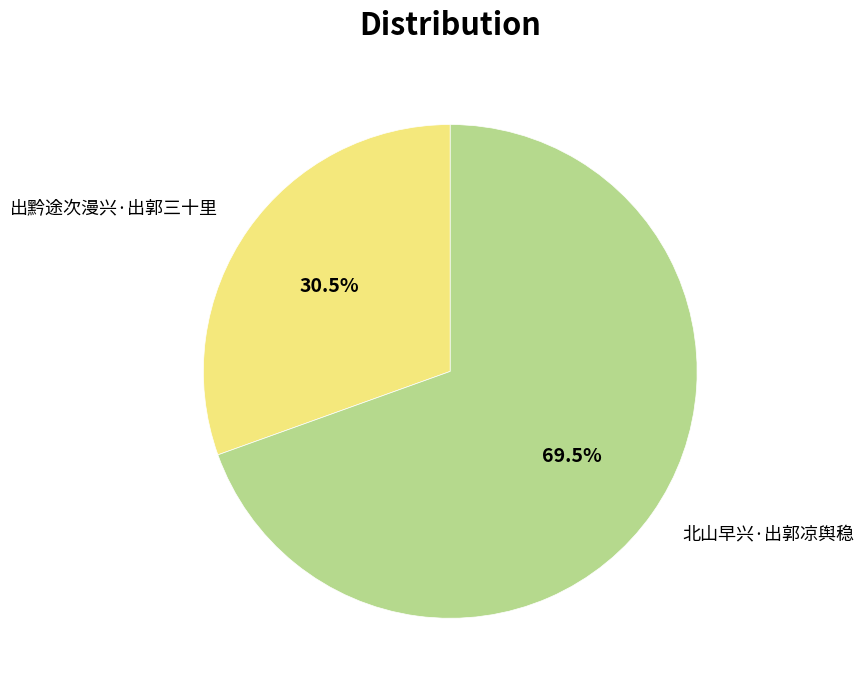

Rank the categories by value from lowest to highest.

出黔途次漫兴·出郭三十里, 北山早兴·出郭凉舆稳